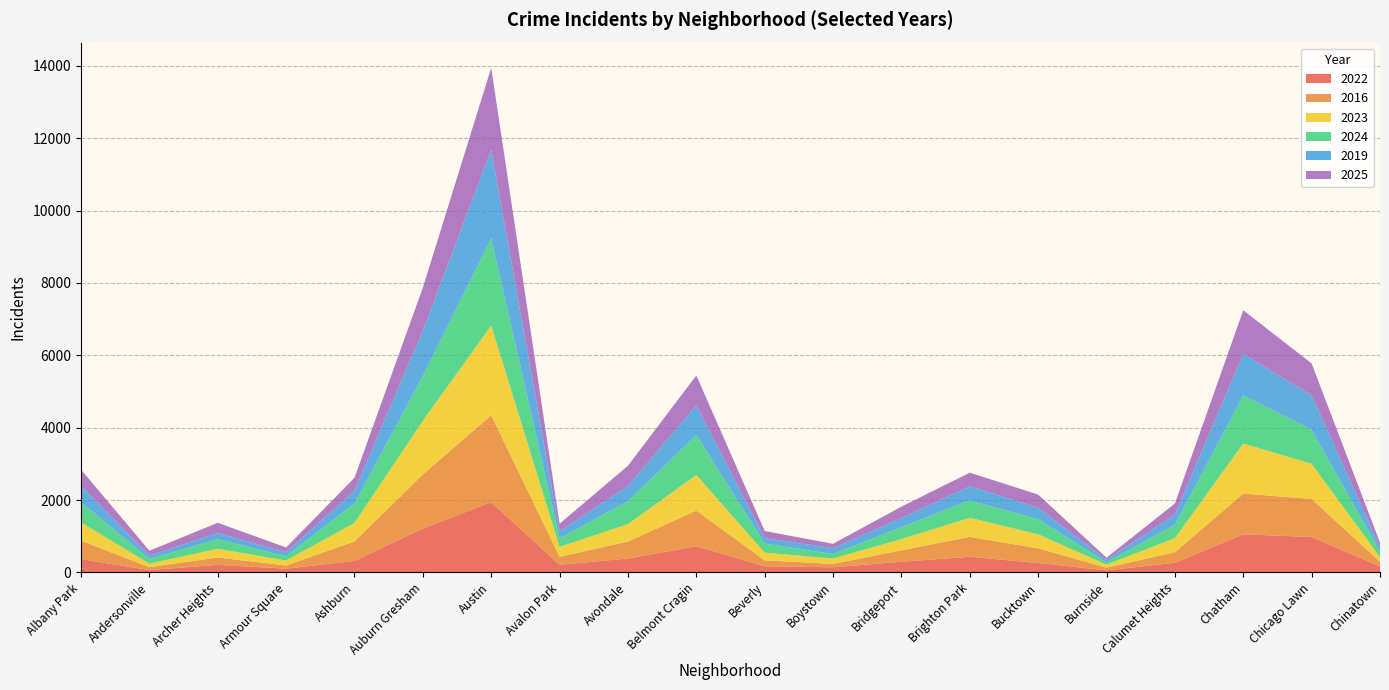

Reading right to left, what are all the values shown in this chart?

2022: Chinatown=167	Chicago Lawn=979	Chatham=1054	Calumet Heights=266	Burnside=58	Bucktown=260	Brighton Park=432	Bridgeport=295	Boystown=142	Beverly=171	Belmont Cragin=723	Avondale=385	Avalon Park=212	Austin=1942	Auburn Gresham=1215	Ashburn=317	Armour Square=104	Archer Heights=209	Andersonville=65	Albany Park=368
2016: Chinatown=125	Chicago Lawn=1051	Chatham=1125	Calumet Heights=291	Burnside=73	Bucktown=406	Brighton Park=550	Bridgeport=316	Boystown=94	Beverly=162	Belmont Cragin=986	Avondale=469	Avalon Park=218	Austin=2401	Auburn Gresham=1494	Ashburn=540	Armour Square=86	Archer Heights=203	Andersonville=81	Albany Park=508
2023: Chinatown=132	Chicago Lawn=973	Chatham=1384	Calumet Heights=392	Burnside=82	Bucktown=387	Brighton Park=528	Bridgeport=311	Boystown=148	Beverly=213	Belmont Cragin=985	Avondale=481	Avalon Park=276	Austin=2481	Auburn Gresham=1484	Ashburn=512	Armour Square=139	Archer Heights=241	Andersonville=96	Albany Park=505
2024: Chinatown=147	Chicago Lawn=938	Chatham=1330	Calumet Heights=368	Burnside=67	Bucktown=419	Brighton Park=479	Bridgeport=332	Boystown=125	Beverly=254	Belmont Cragin=1101	Avondale=636	Avalon Park=233	Austin=2414	Auburn Gresham=1239	Ashburn=540	Armour Square=119	Archer Heights=266	Andersonville=129	Albany Park=561
2019: Chinatown=130	Chicago Lawn=952	Chatham=1146	Calumet Heights=281	Burnside=66	Bucktown=317	Brighton Park=390	Bridgeport=251	Boystown=161	Beverly=148	Belmont Cragin=826	Avondale=419	Avalon Park=199	Austin=2447	Auburn Gresham=1248	Ashburn=352	Armour Square=110	Archer Heights=171	Andersonville=92	Albany Park=452
2025: Chinatown=120	Chicago Lawn=882	Chatham=1207	Calumet Heights=308	Burnside=61	Bucktown=362	Brighton Park=378	Bridgeport=313	Boystown=121	Beverly=196	Belmont Cragin=823	Avondale=559	Avalon Park=208	Austin=2261	Auburn Gresham=1192	Ashburn=356	Armour Square=131	Archer Heights=282	Andersonville=136	Albany Park=448